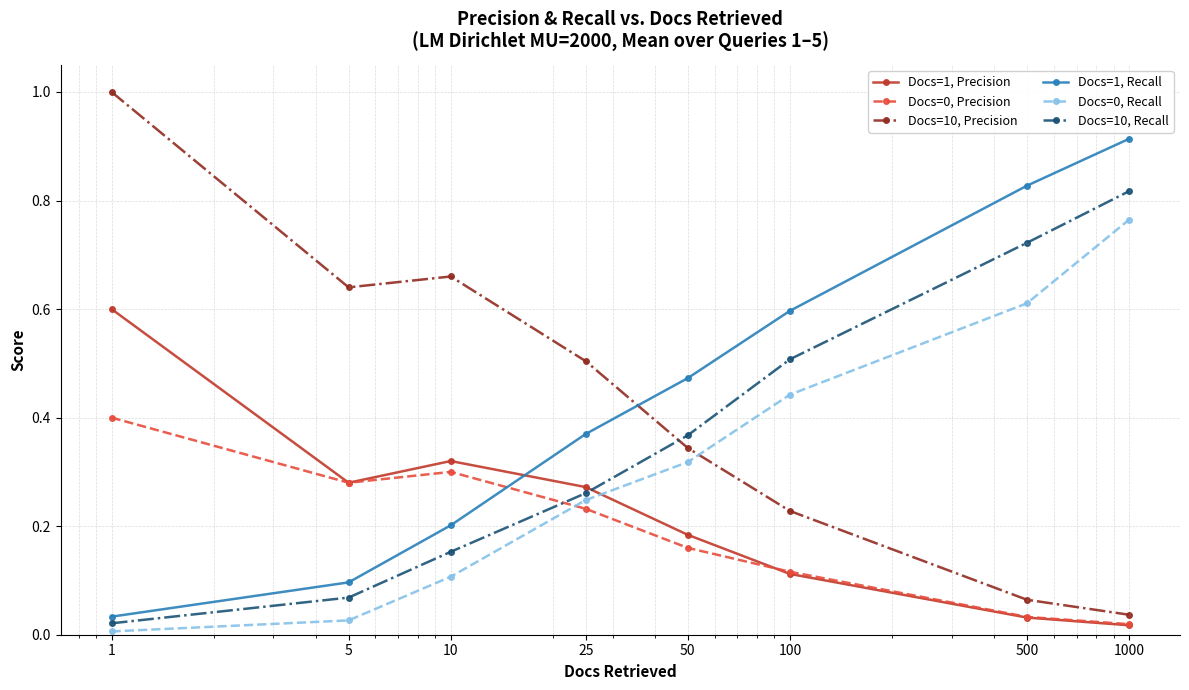

True or false: Docs=0, Precision and Docs=10, Recall cross at least once.

True